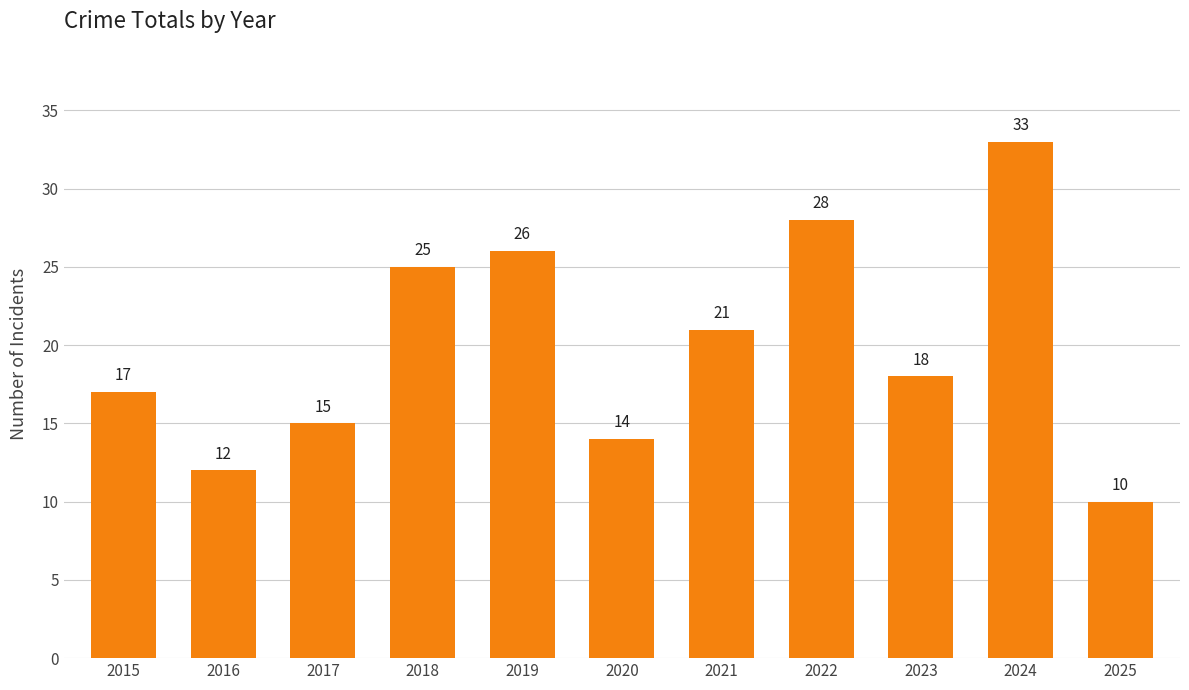

Reading right to left, transcribe all the data shown in this chart.

2025=10	2024=33	2023=18	2022=28	2021=21	2020=14	2019=26	2018=25	2017=15	2016=12	2015=17